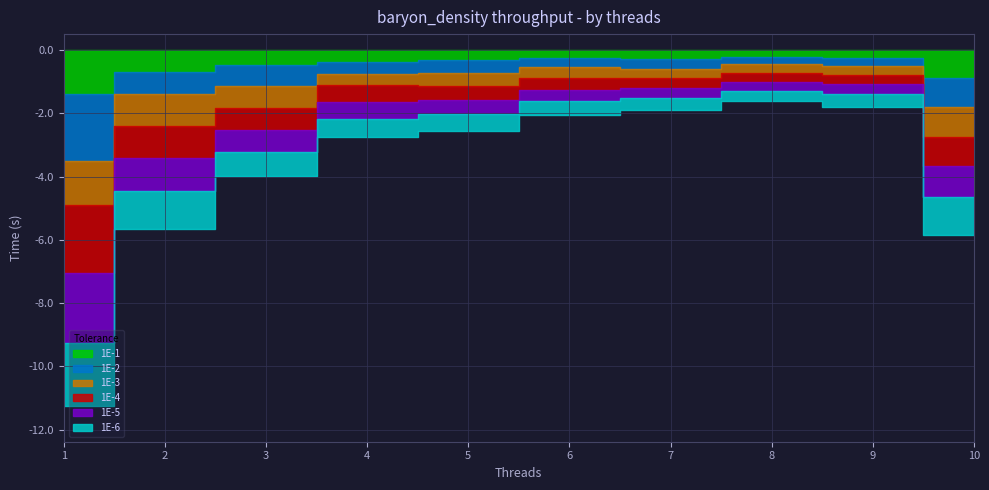

The value of 1E-3 at 10 is 0.9. True or false?

True